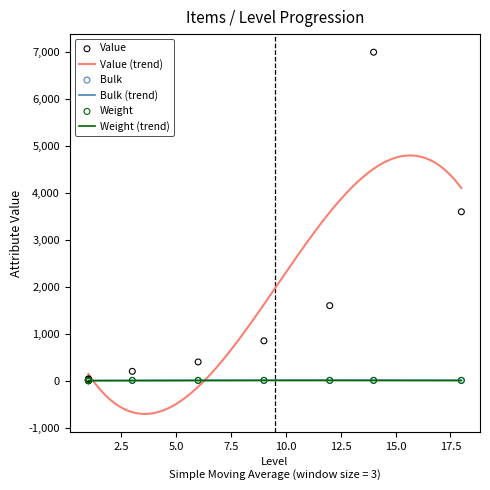

What are all the series names shown in the legend?

Value, Bulk, Weight